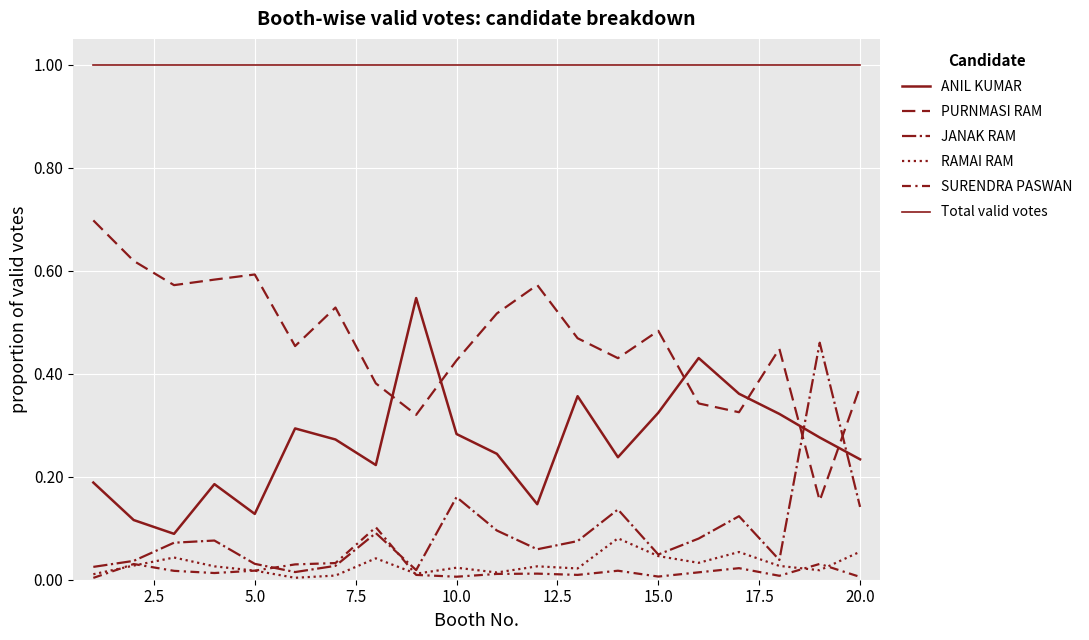

How many lines are shown in the chart?

6